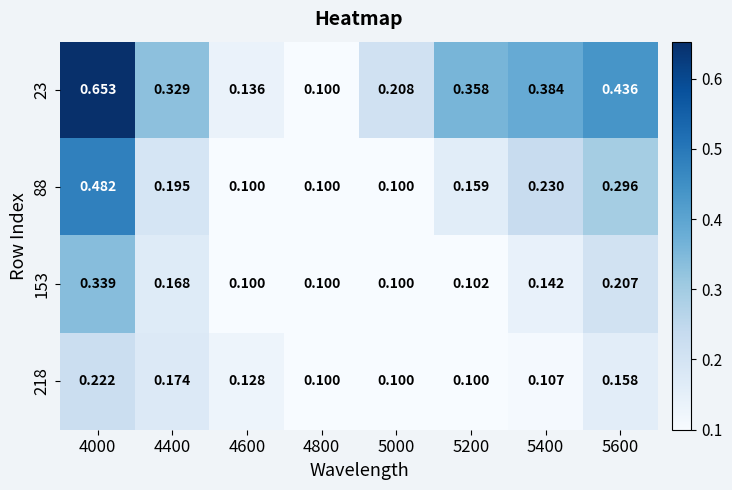

At which category is the sum across all series the highest?

4000